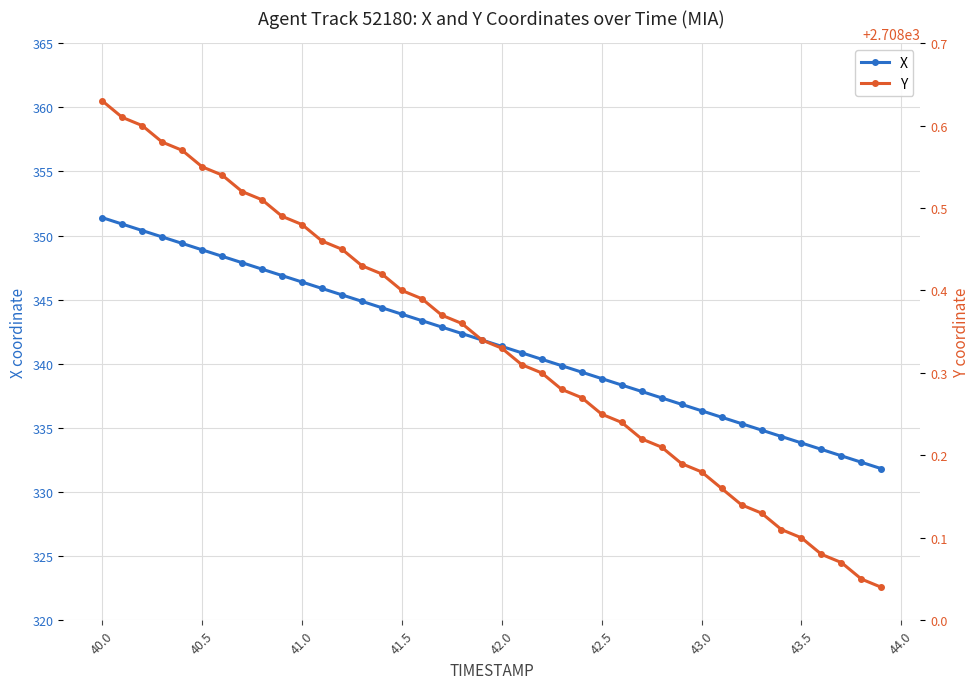

How many lines are shown in the chart?

2